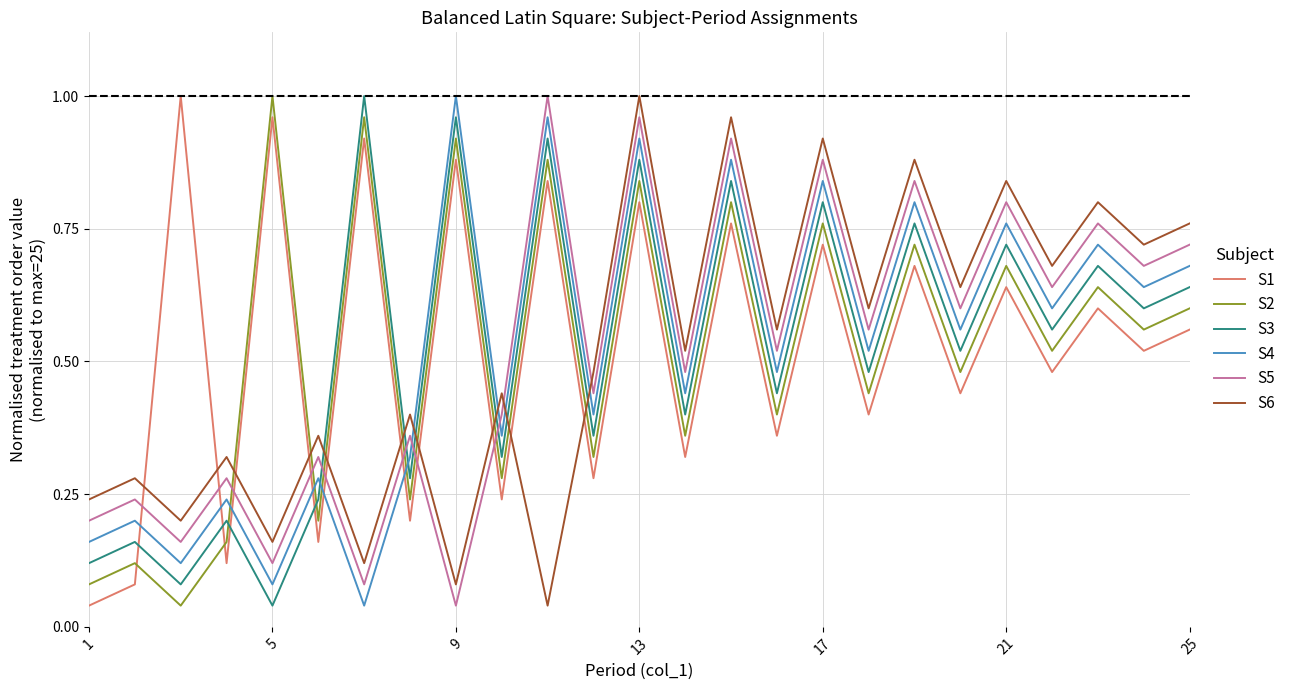

What is the sum of all S3 values?

13.0